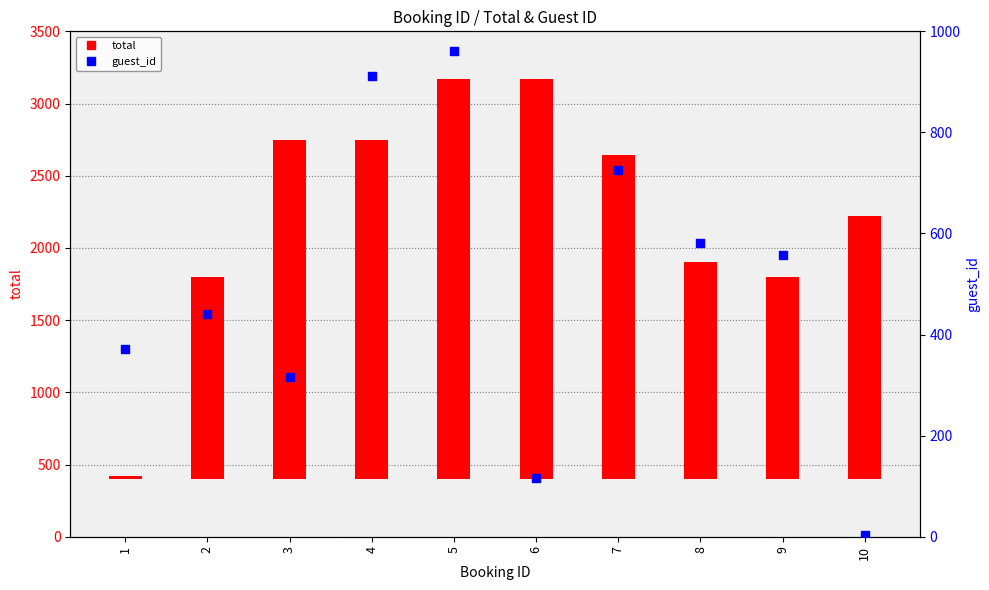

Which series has the widest spread of Y values?

total